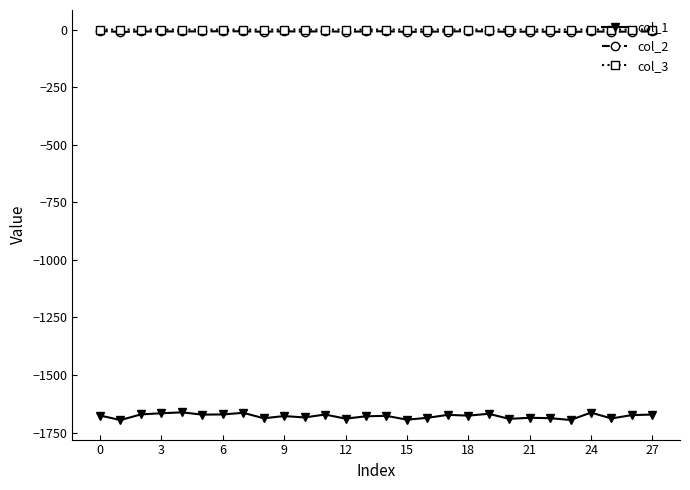

What are all the series names shown in the legend?

col_1, col_2, col_3